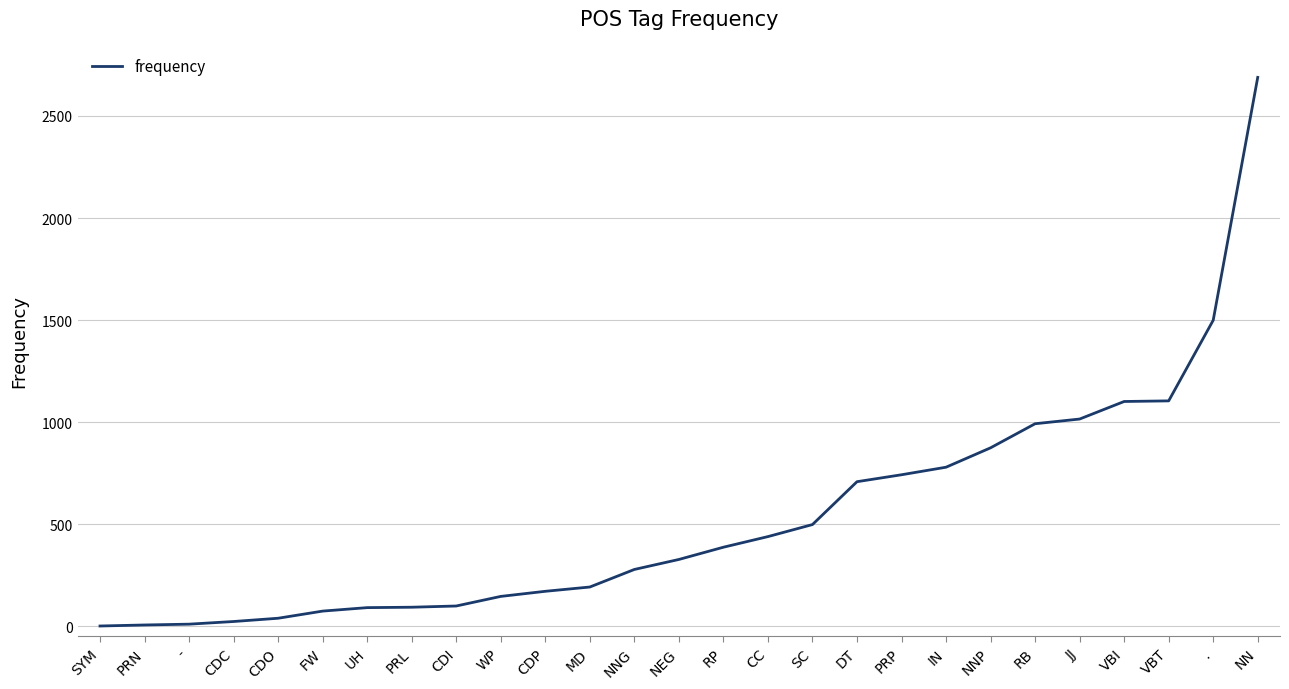

Which has a higher value, RP or NN?

NN